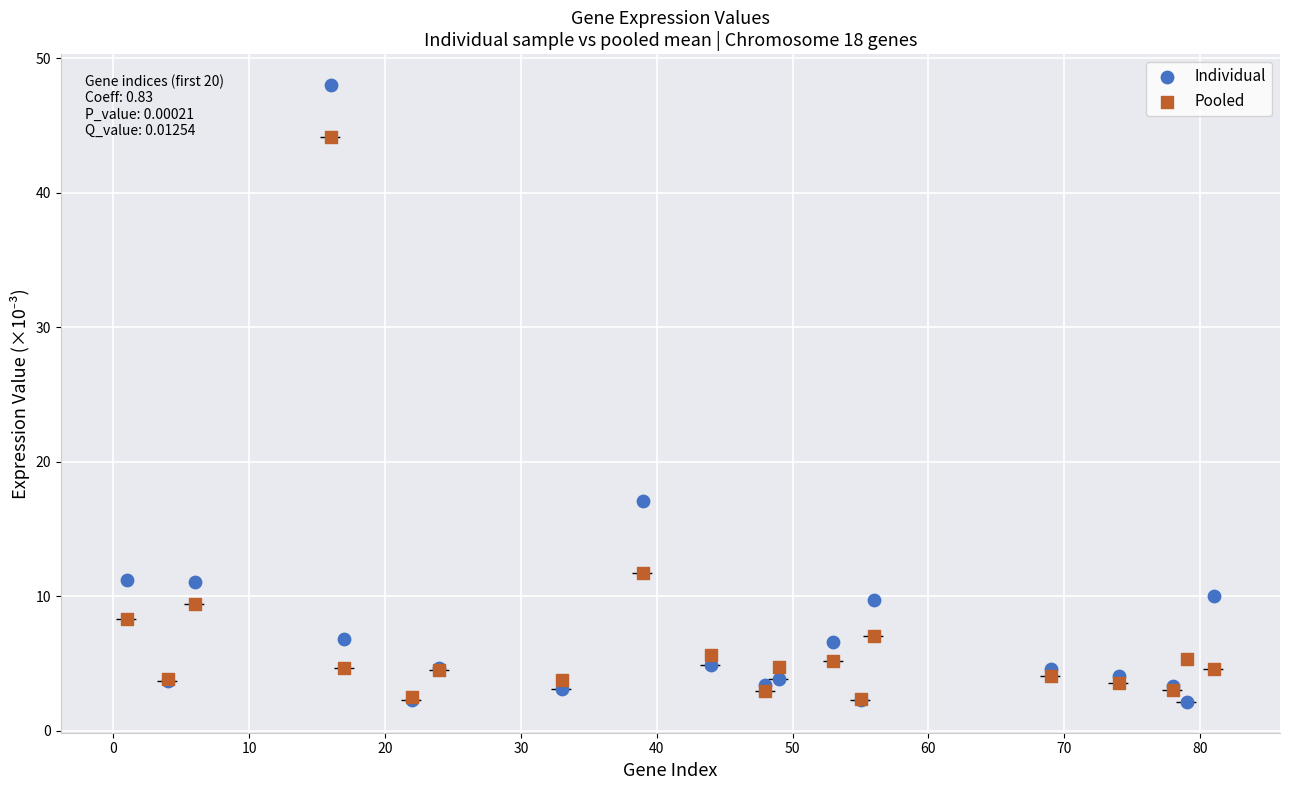

Which series has the largest Y range (max minus min)?

Individual